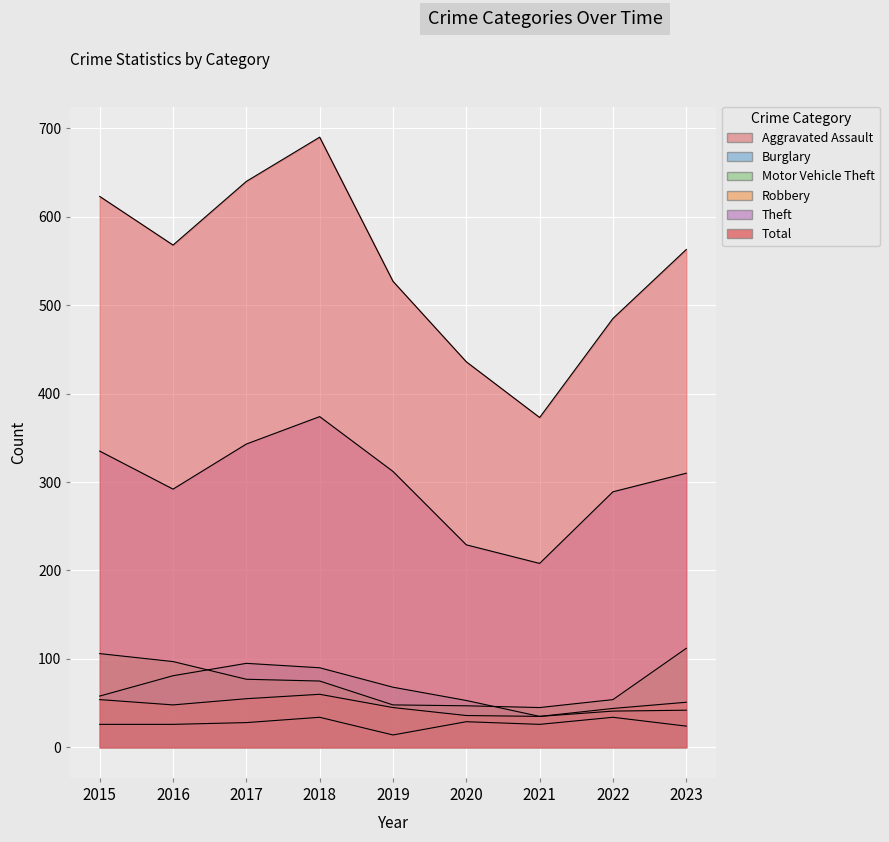

What is the difference between the highest and lowest values at 2016?

542